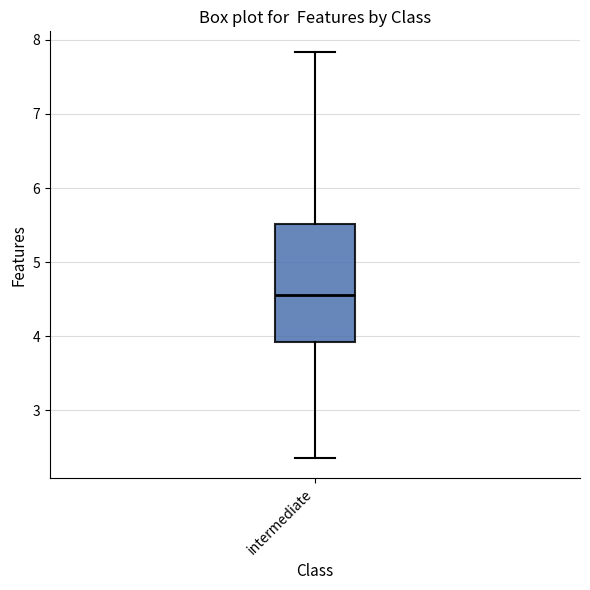

Read this box plot against the y-axis: the position of the median line, the range covered by the box, and the ends of both whiskers. The values are not printed on the chart, so give them approximately, as read against the axis.

median 4.6, box 3.9 to 5.5, whiskers 2.4 to 7.8